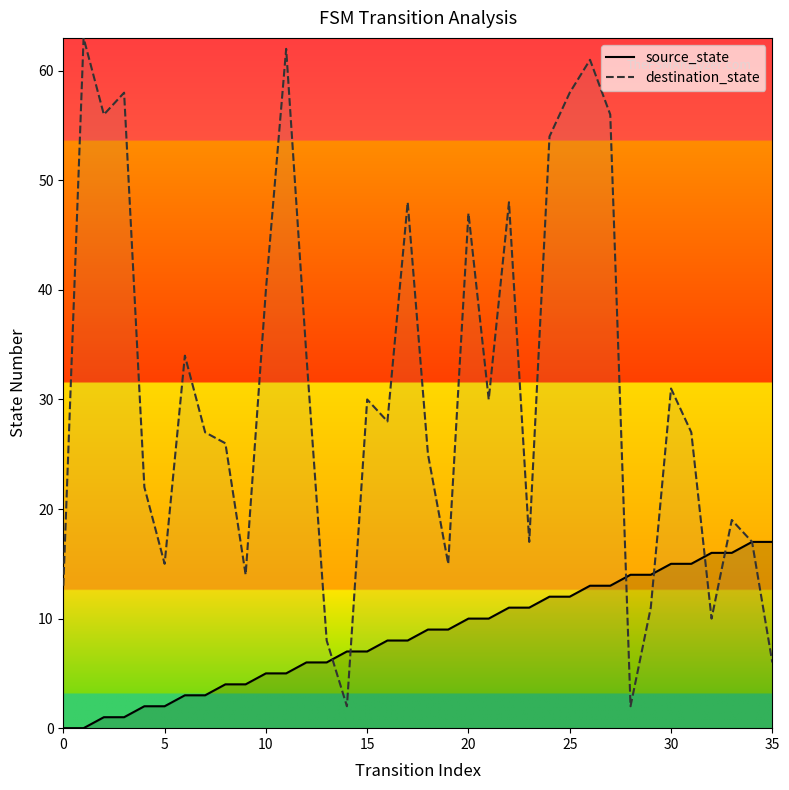

Between which two adjacent categories do destination_state and source_state first intersect?

13 and 14